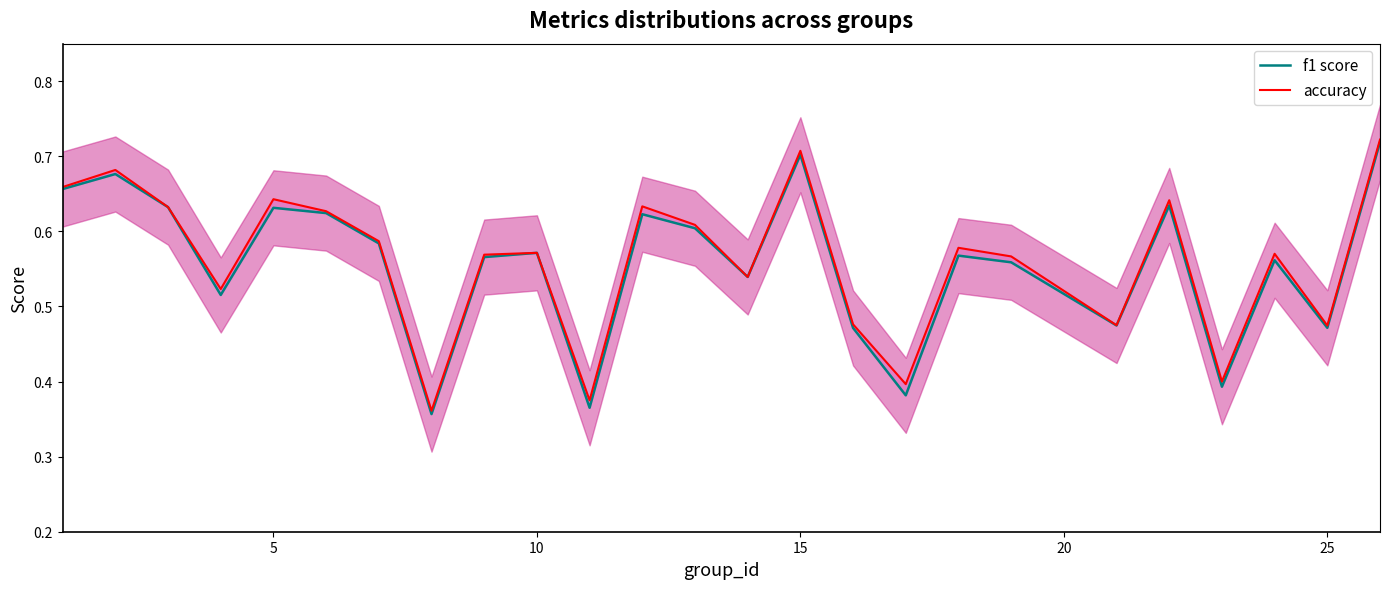

Rank the series by their average value, from lowest to highest.

f1 score, accuracy